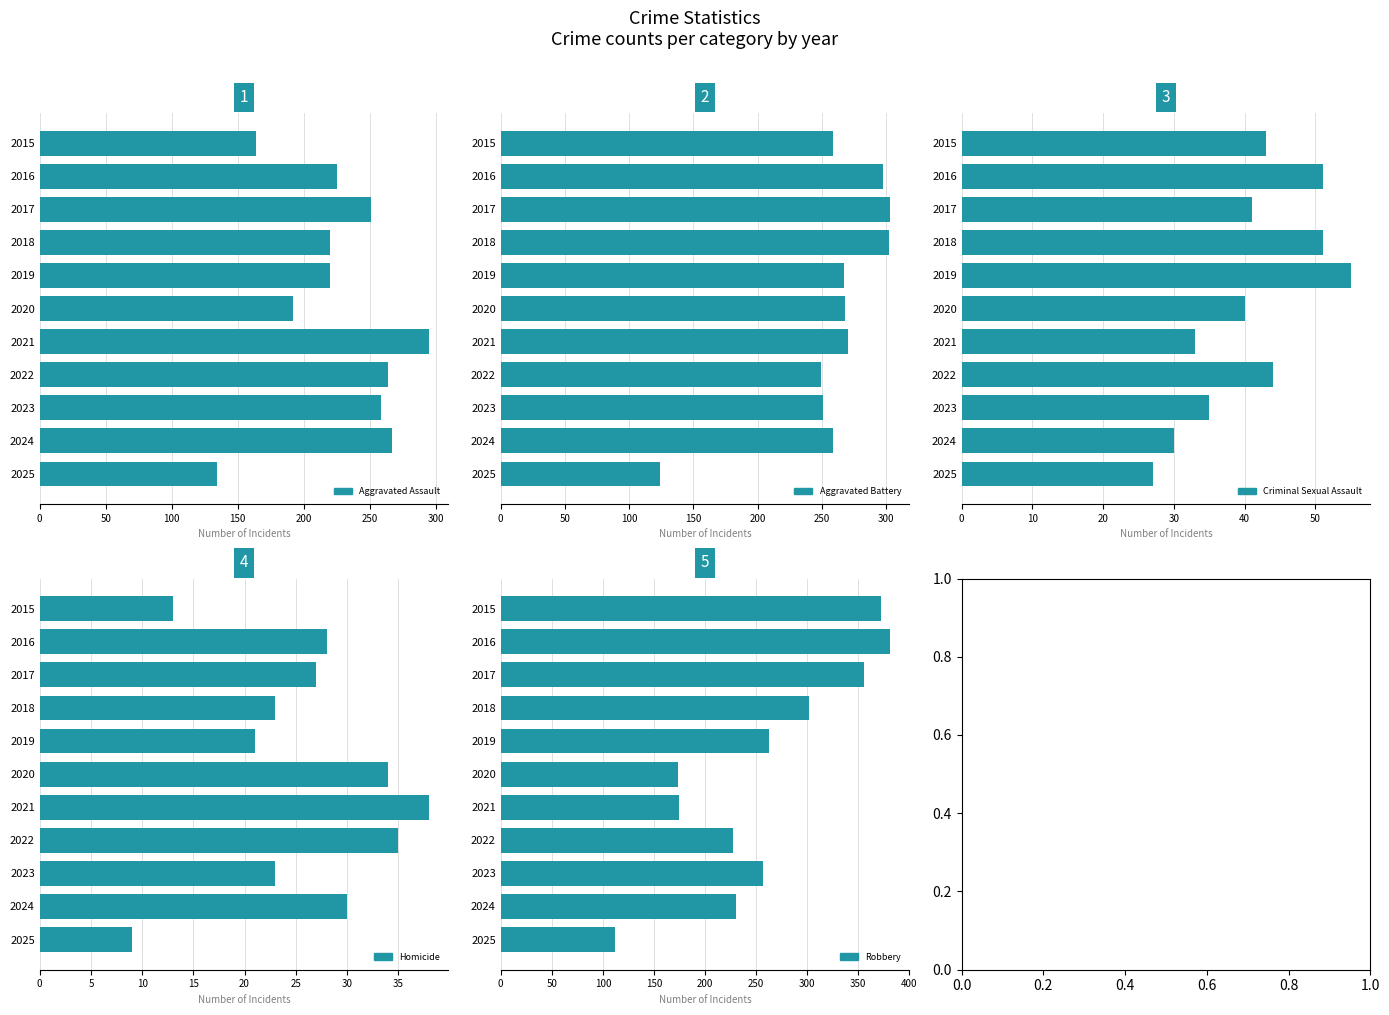

Which has a higher value, 2024 or 2021?

2021